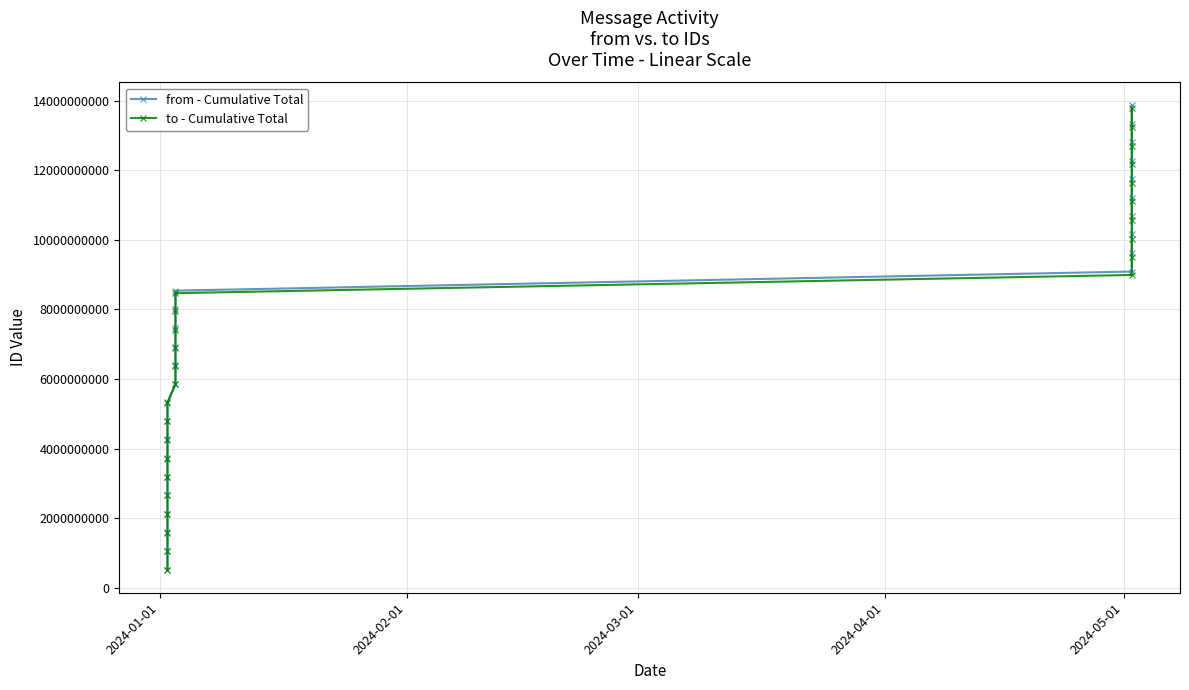

Reading left to right, transcribe all the data shown in this chart.

from - Cumulative Total: 523301800	1066426317	1609550828	2132852628	2656154428	3179456228	3722580745	4265705256	4789007056	5312308856	5857730920	6402548568	6925850368	7471272432	8016090080	8539391880	9088639496	9611124148	10154248660	10677550460	11200852260	11750099876	12272584528	12815709040	13339010840	13862312640
to - Cumulative Total: 523301800	1046603600	1569905400	2119153016	2664575080	3187876880	3711178680	4234480480	4783728096	5329150160	5852451960	6375753760	6898238412	7421540212	7944842012	8467326664	8990628464	9513930264	10037232064	10580356581	11123481092	11646782892	12170084692	12693386492	13236511009	13779635520